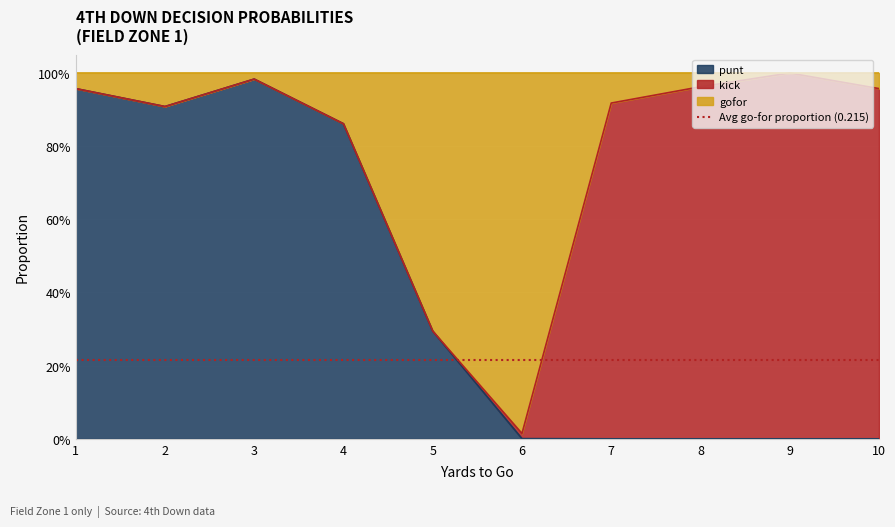

How many categories are shown in the chart?

10